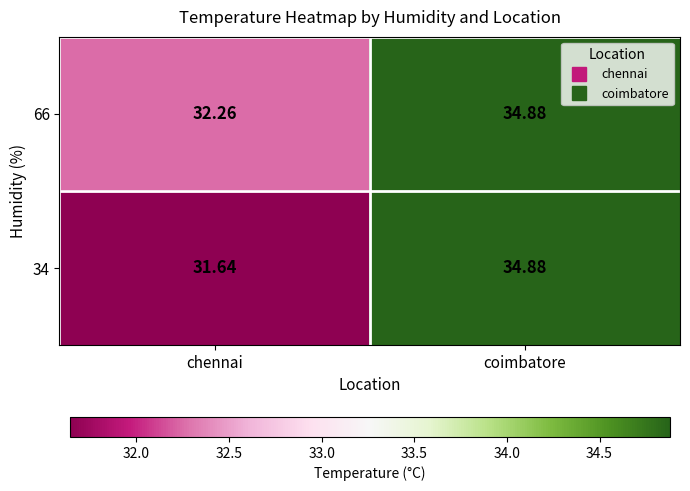

Is the value of 66 at chennai greater than the value of 34 at coimbatore?

No